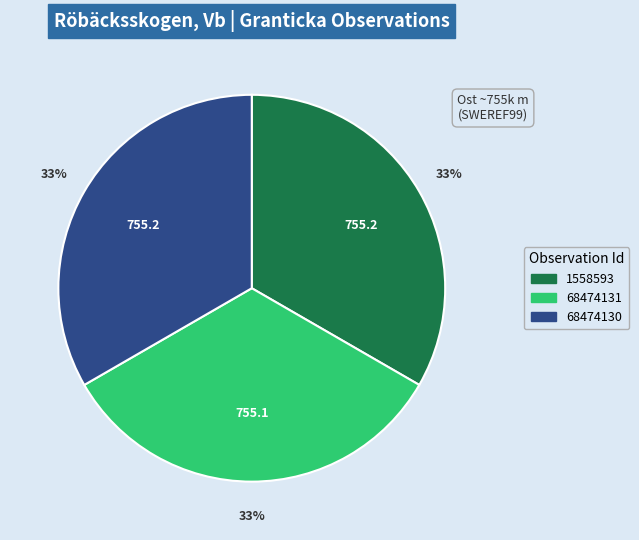

Approximately how many times larger is the value at 1558593 compared to 68474131?

1.0